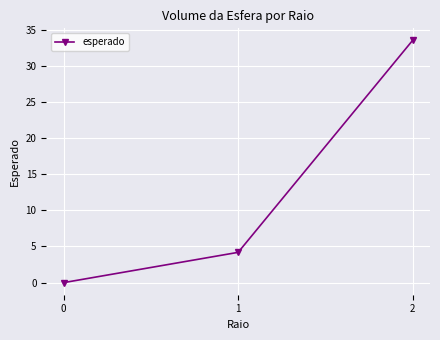

Reading right to left, transcribe all the data shown in this chart.

2=33.5	1=4.2	0=0.0